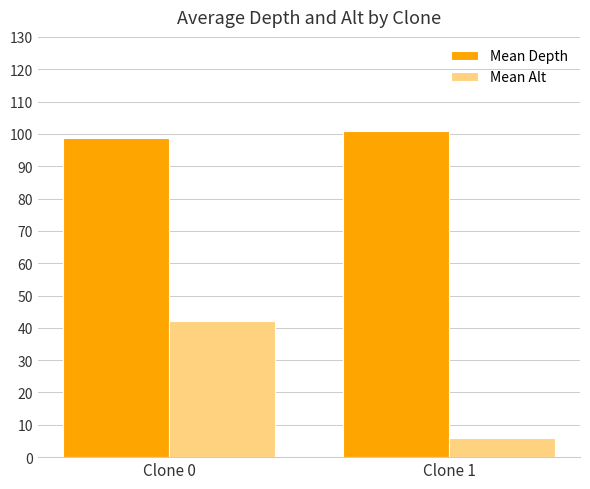

What is the minimum value for Mean Alt?

6.1